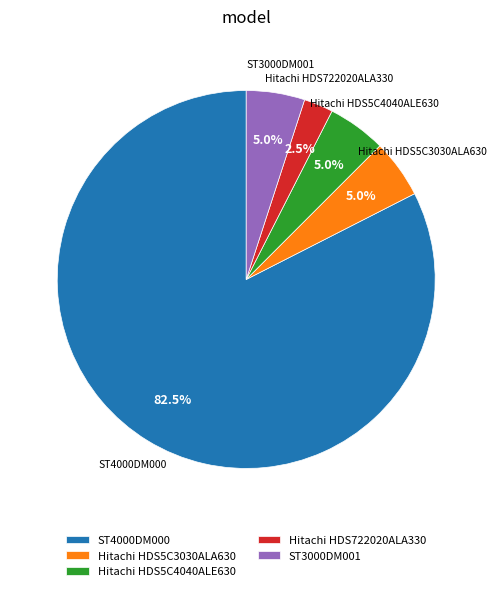

Between ST4000DM000 and ST3000DM001, which is larger?

ST4000DM000